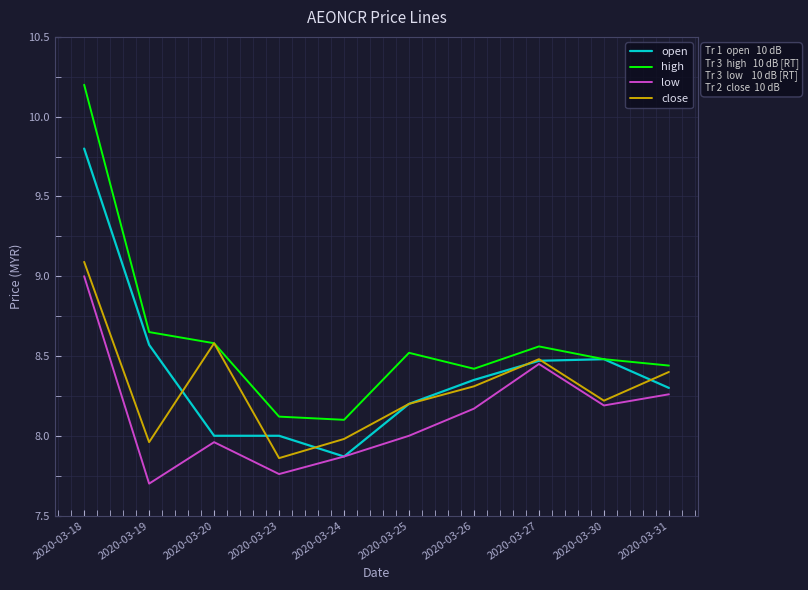

True or false: open has a value of 13.0 at 2020-03-25.

False